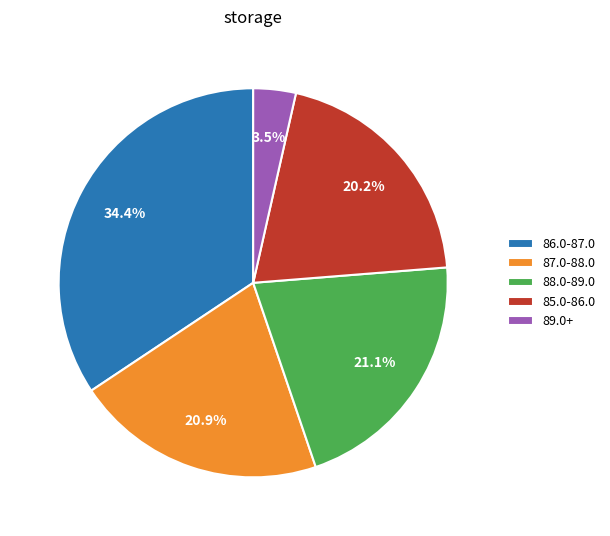

How many slices are in this pie chart?

5